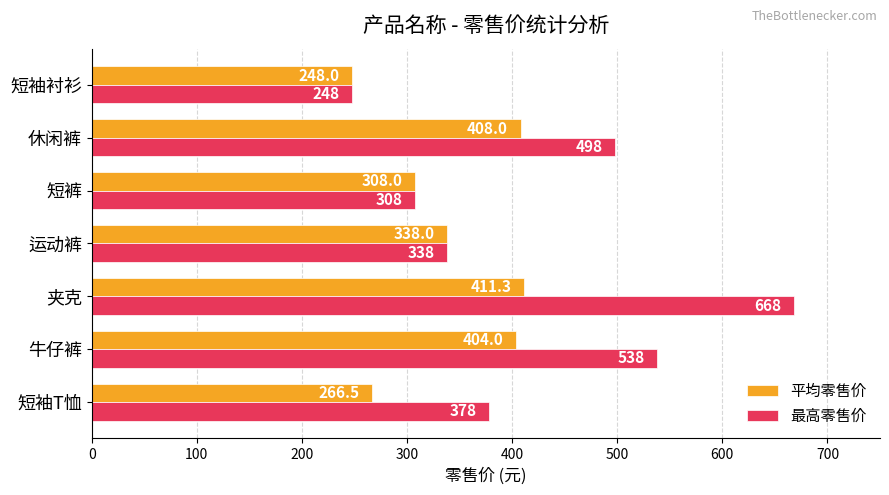

Count the number of categories in the chart.

7